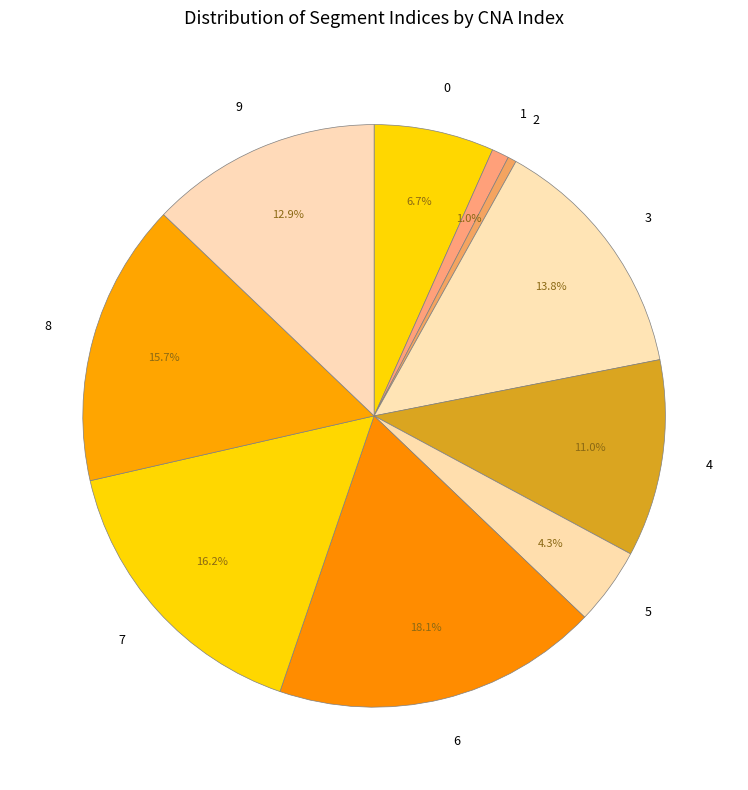

The 7 slice represents 23% of the pie. True or false?

False